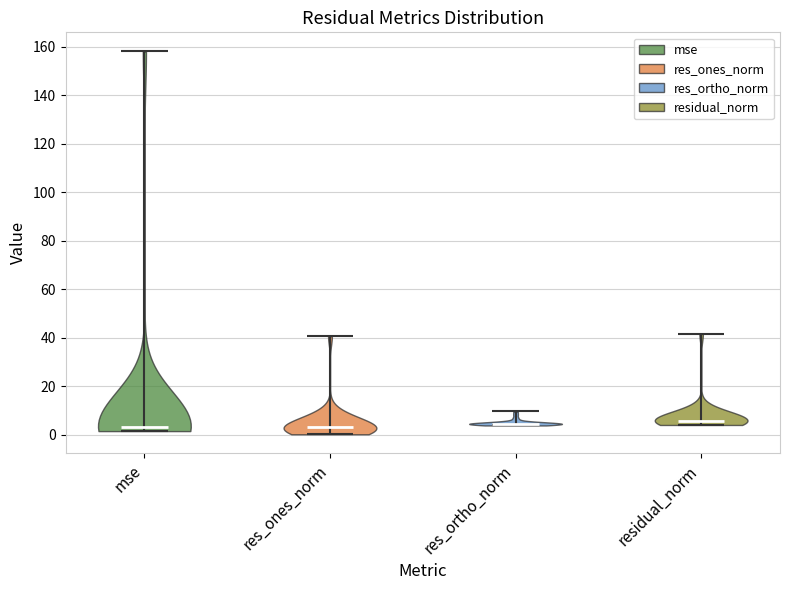

Reading left to right, read every violin against the y-axis: where its median line is, and the lowest and highest points it reaches. The values are not printed on the chart, so give them approximately, as read against the axis.

mse: median line 4, lowest point 2, highest point 158
res_ones_norm: median line 4, lowest point 0, highest point 40
res_ortho_norm: median line 4, lowest point 4, highest point 10
residual_norm: median line 6, lowest point 4, highest point 42